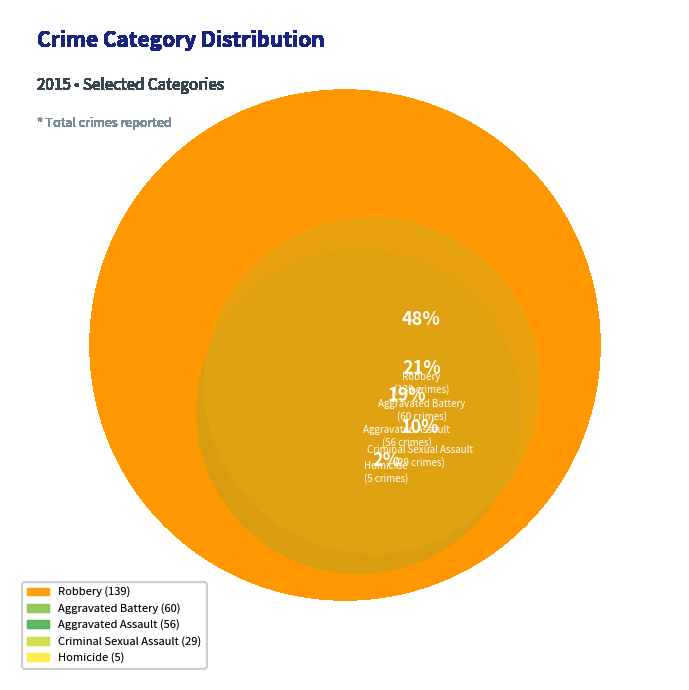

Count the number of slices in the pie.

5